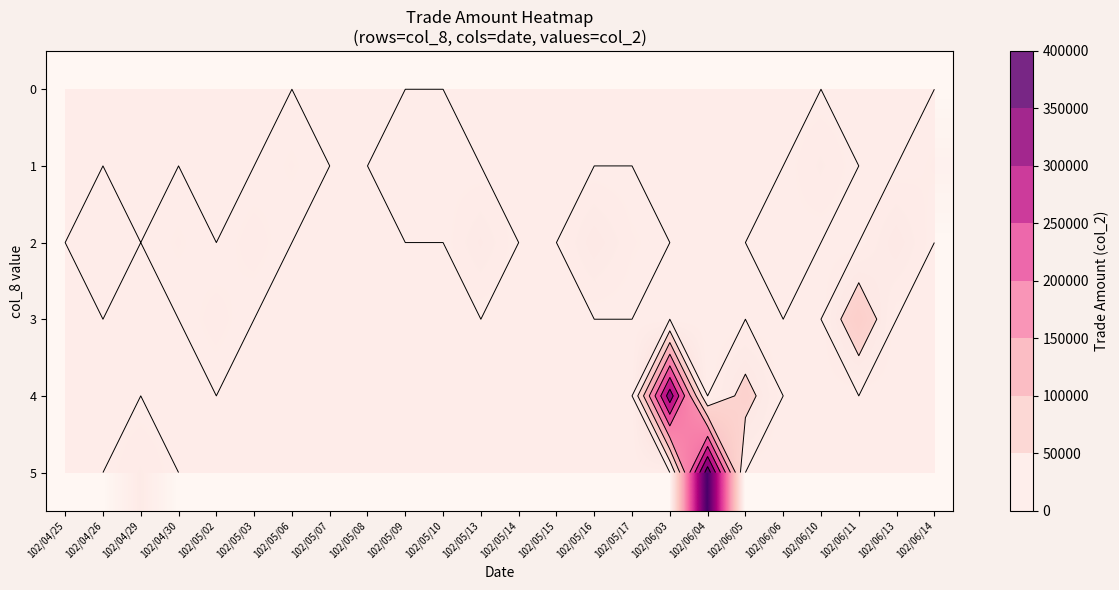

Which label corresponds to the smallest value in the chart?

102/04/25